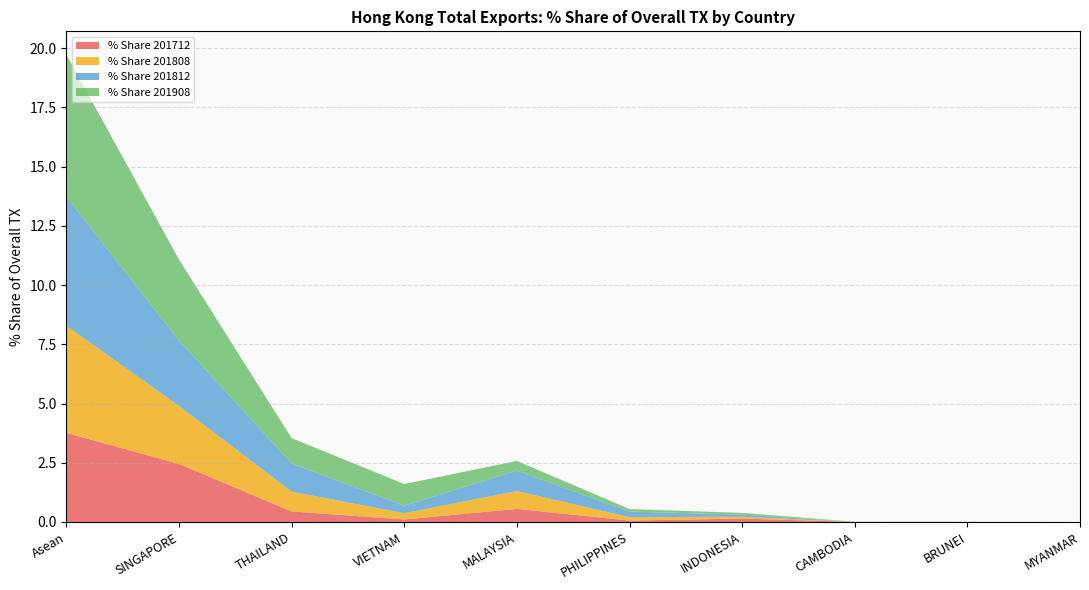

Reading left to right, transcribe all the data shown in this chart.

% Share 201712: Asean=3.8	SINGAPORE=2.5	THAILAND=0.4	VIETNAM=0.1	MALAYSIA=0.6	PHILIPPINES=0.1	INDONESIA=0.1	CAMBODIA=0.0	BRUNEI=0.0	MYANMAR=0.0
% Share 201808: Asean=4.5	SINGAPORE=2.4	THAILAND=0.8	VIETNAM=0.3	MALAYSIA=0.8	PHILIPPINES=0.1	INDONESIA=0.1	CAMBODIA=0.0	BRUNEI=0.0	MYANMAR=0.0
% Share 201812: Asean=5.5	SINGAPORE=2.8	THAILAND=1.2	VIETNAM=0.3	MALAYSIA=0.9	PHILIPPINES=0.2	INDONESIA=0.1	CAMBODIA=0.0	BRUNEI=0.0	MYANMAR=0.0
% Share 201908: Asean=6.0	SINGAPORE=3.4	THAILAND=1.1	VIETNAM=0.9	MALAYSIA=0.4	PHILIPPINES=0.1	INDONESIA=0.1	CAMBODIA=0.0	BRUNEI=0.0	MYANMAR=0.0